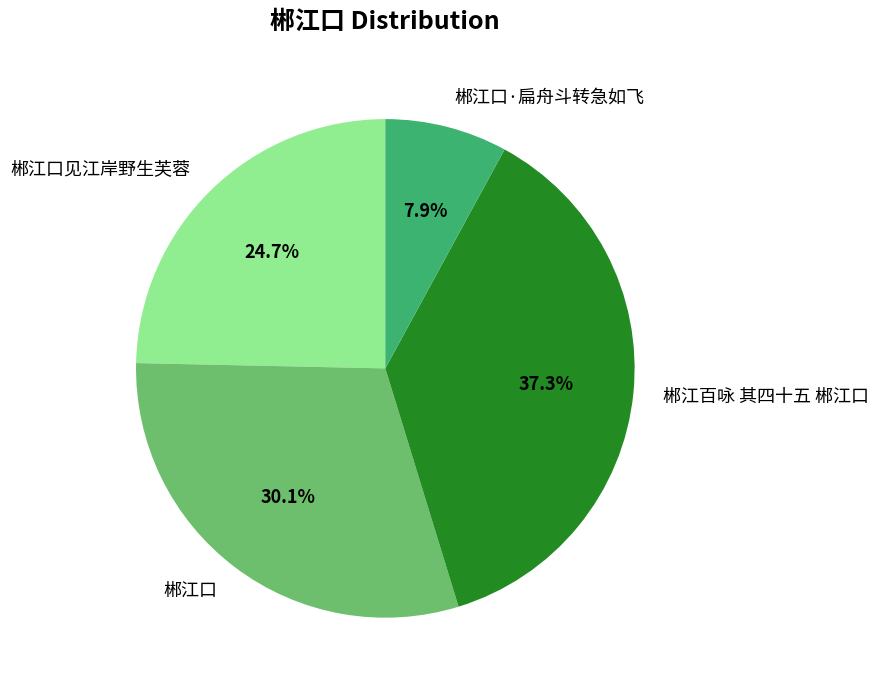

Count the number of slices in the pie.

4